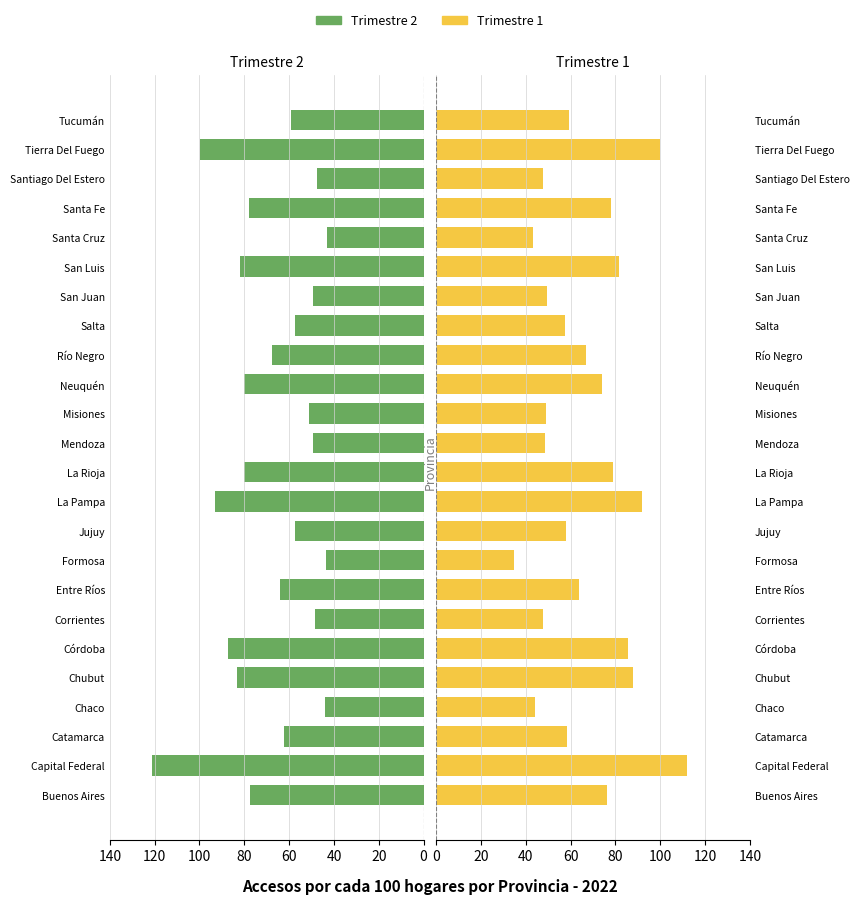

What is the difference between the maximum and second lowest values in the Trimestre 1 series?

68.7